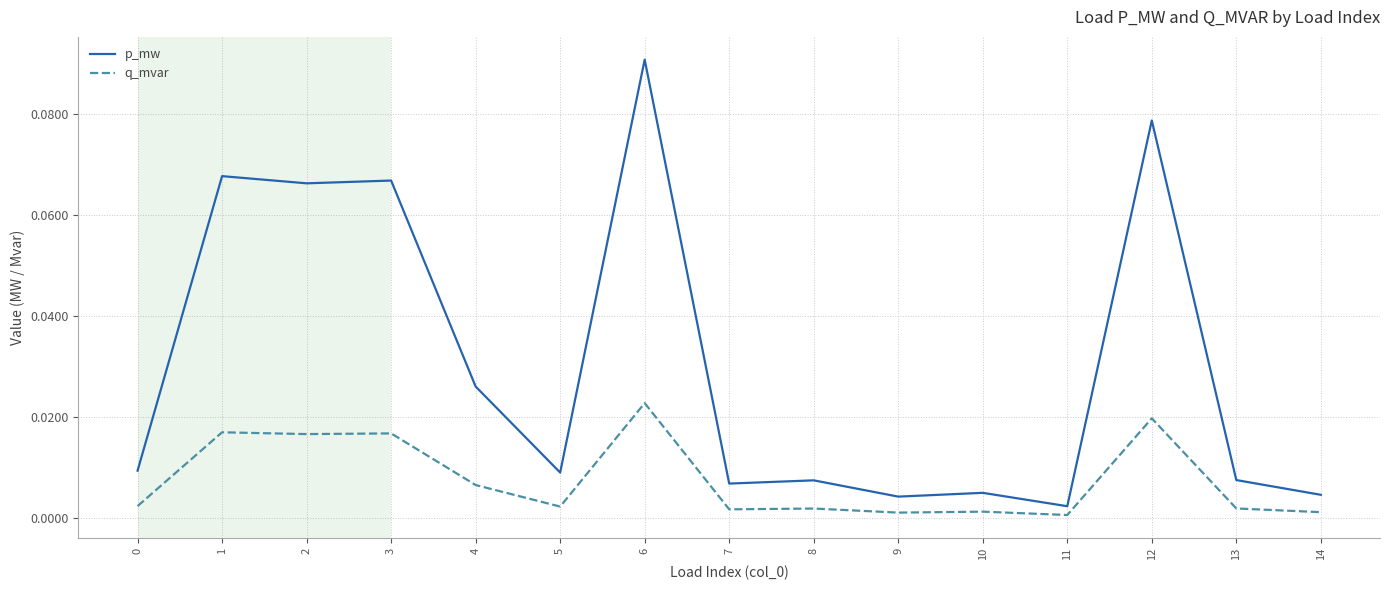

True or false: q_mvar has more than 2 points higher than both neighbors.

True